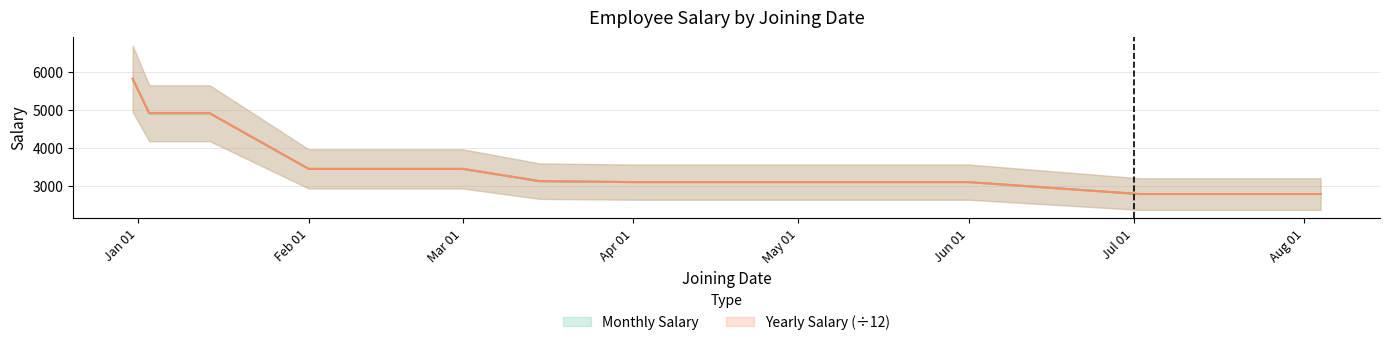

What is the total value across all series at Feb 01?

6900